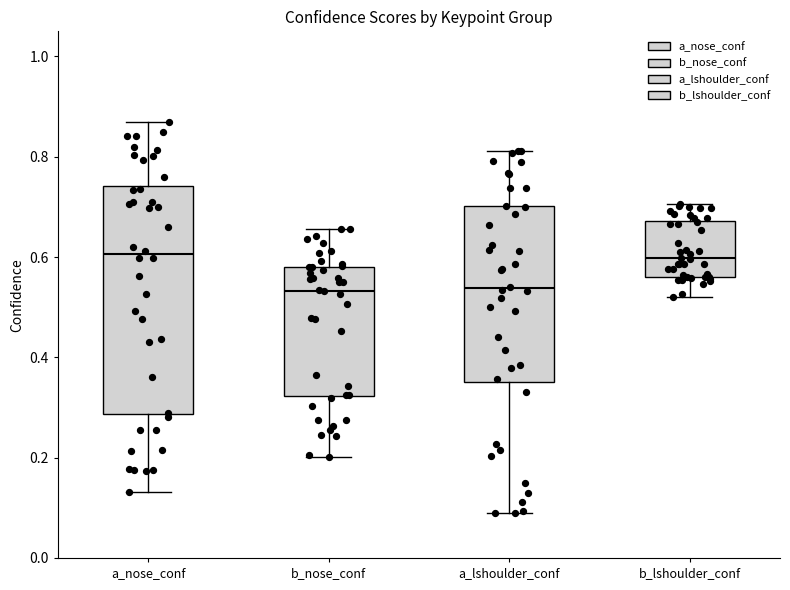

Reading left to right, read every box against the y-axis: the position of its median line, the range the box covers, and the ends of its whiskers. The values are not printed on the chart, so give them approximately, as read against the axis.

a_nose_conf: median 0.60, box 0.28 to 0.74, whiskers 0.14 to 0.86
b_nose_conf: median 0.54, box 0.32 to 0.58, whiskers 0.20 to 0.66
a_lshoulder_conf: median 0.54, box 0.36 to 0.70, whiskers 0.08 to 0.82
b_lshoulder_conf: median 0.60, box 0.56 to 0.68, whiskers 0.52 to 0.70